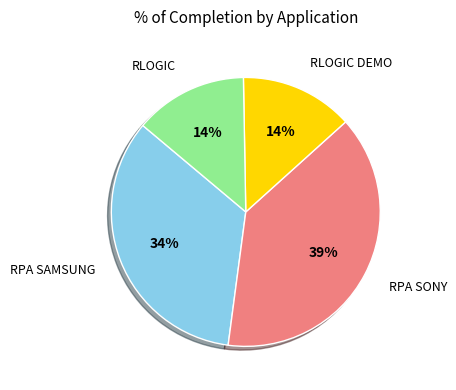

Is there any slice that represents more than half of the pie?

No